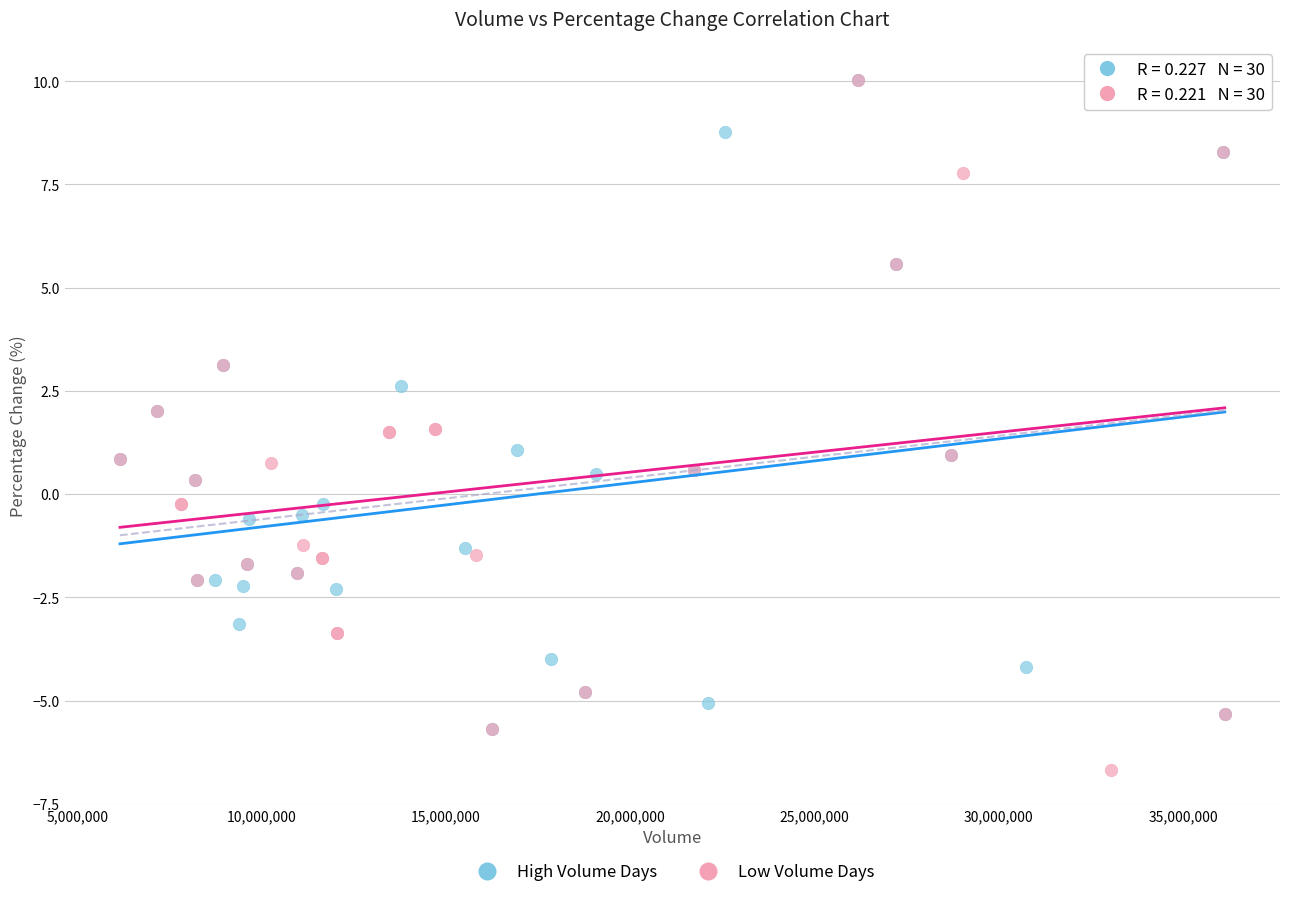

Which series reaches the minimum Y coordinate?

Low Volume Days